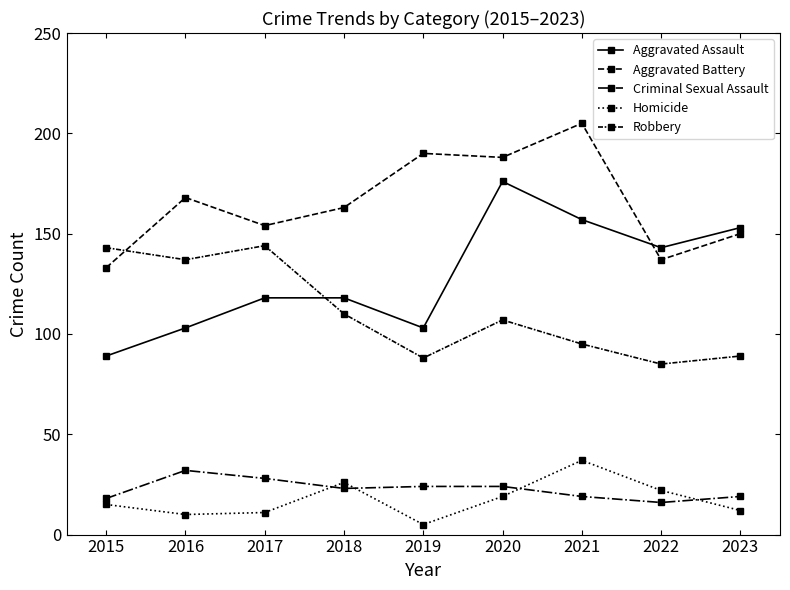

How many data points in Aggravated Battery are less than 163?

4